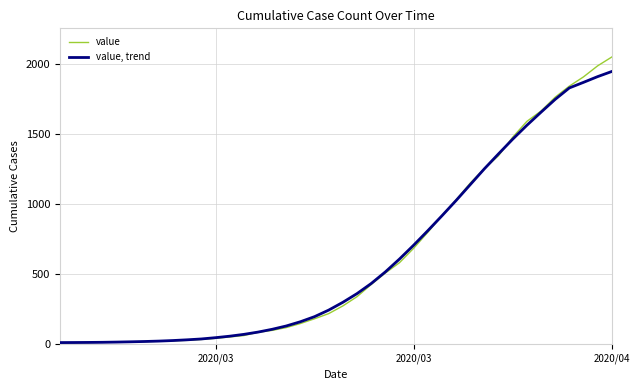

Which series has the largest range (max minus min)?

value